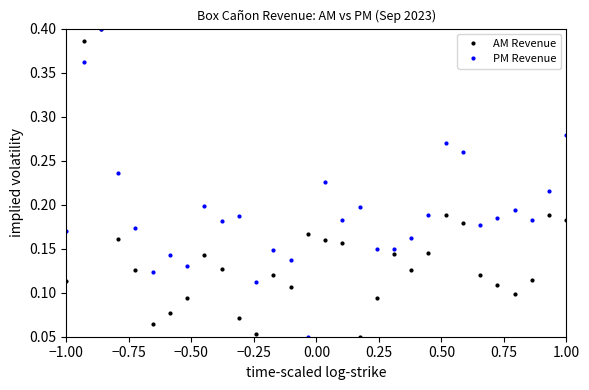

True or false: AM Revenue has more than 1 points higher than both neighbors.

True